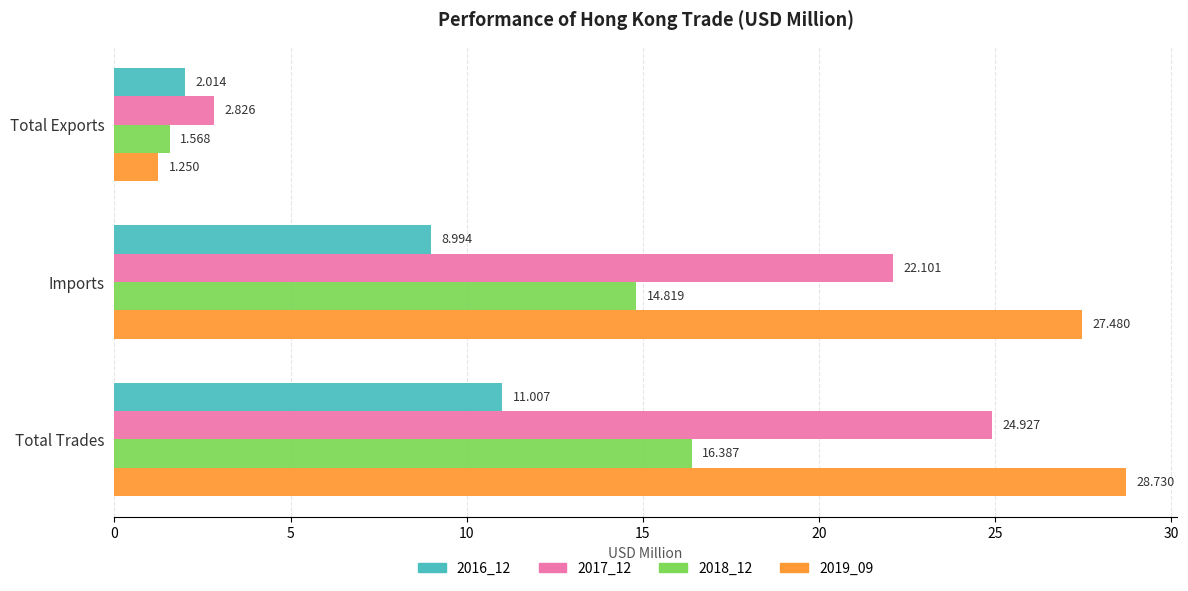

At which category is the sum across all series the highest?

Total Trades